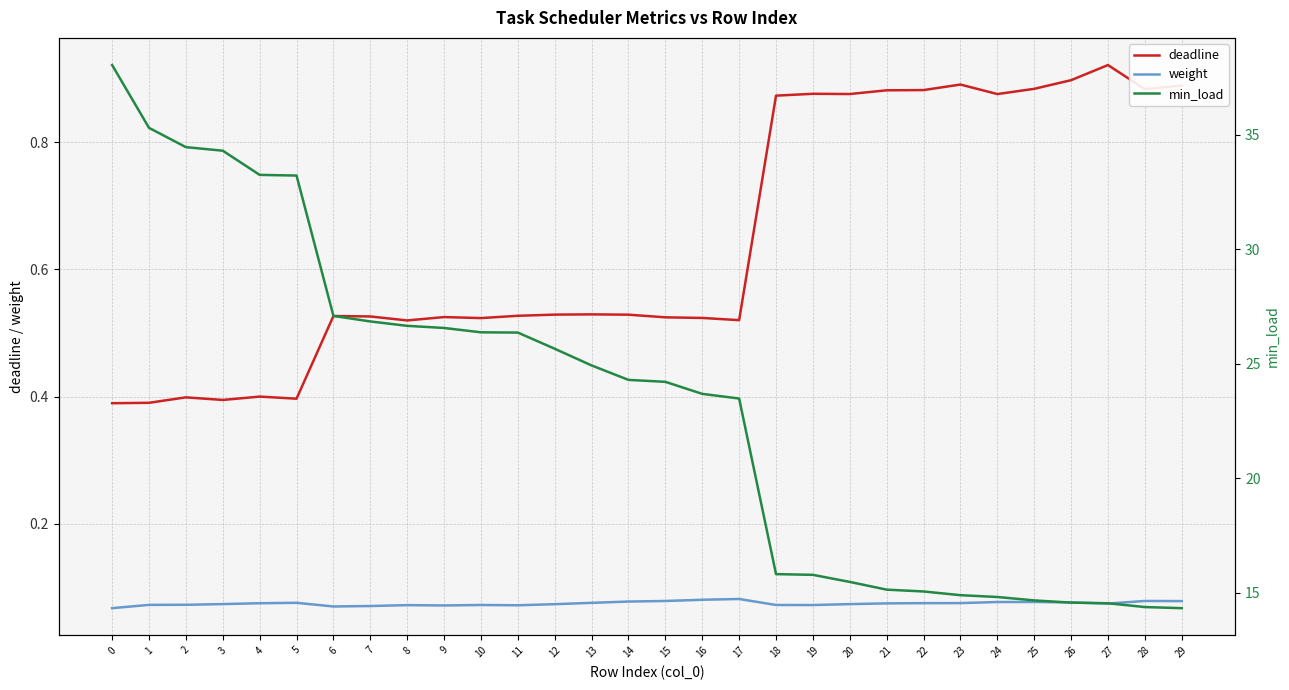

Reading left to right, transcribe all the data shown in this chart.

deadline: 0.4	0.4	0.4	0.4	0.4	0.4	0.5	0.5	0.5	0.5	0.5	0.5	0.5	0.5	0.5	0.5	0.5	0.5	0.9	0.9	0.9	0.9	0.9	0.9	0.9	0.9	0.9	0.9	0.9	0.9
weight: 0.1	0.1	0.1	0.1	0.1	0.1	0.1	0.1	0.1	0.1	0.1	0.1	0.1	0.1	0.1	0.1	0.1	0.1	0.1	0.1	0.1	0.1	0.1	0.1	0.1	0.1	0.1	0.1	0.1	0.1
min_load: 38.0	35.3	34.5	34.3	33.2	33.2	27.1	26.8	26.7	26.6	26.4	26.4	25.7	24.9	24.3	24.2	23.7	23.5	15.8	15.8	15.5	15.1	15.1	14.9	14.8	14.7	14.6	14.5	14.4	14.3